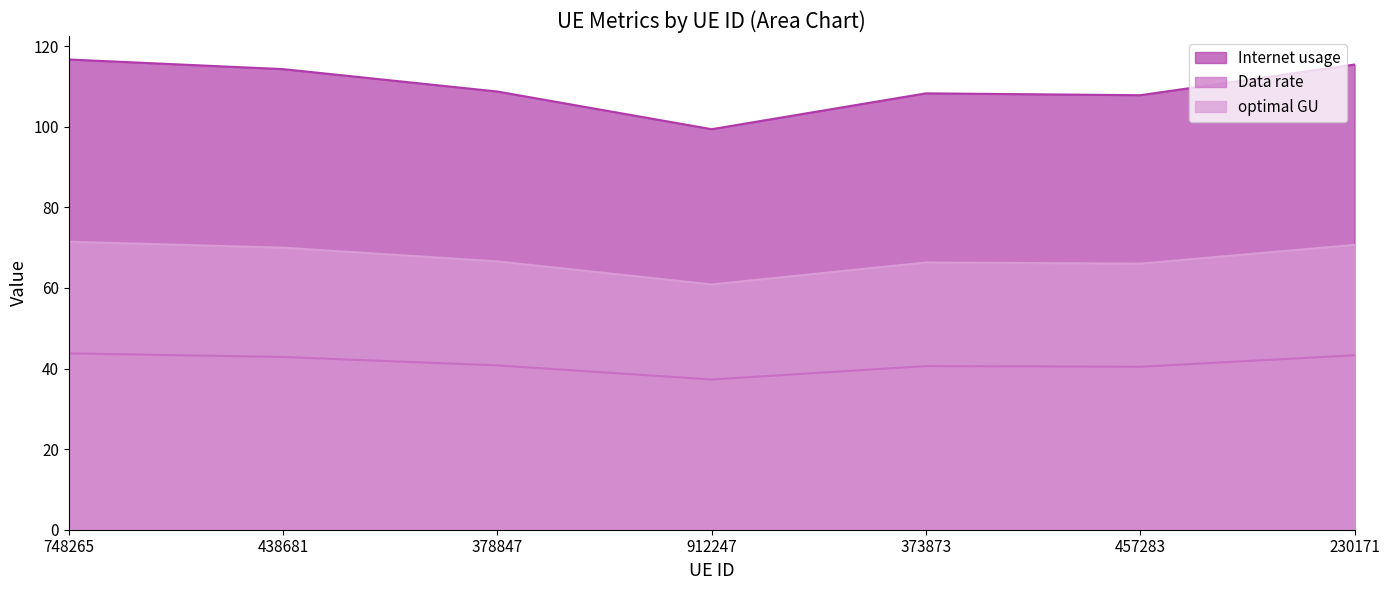

How many categories are shown in the chart?

7